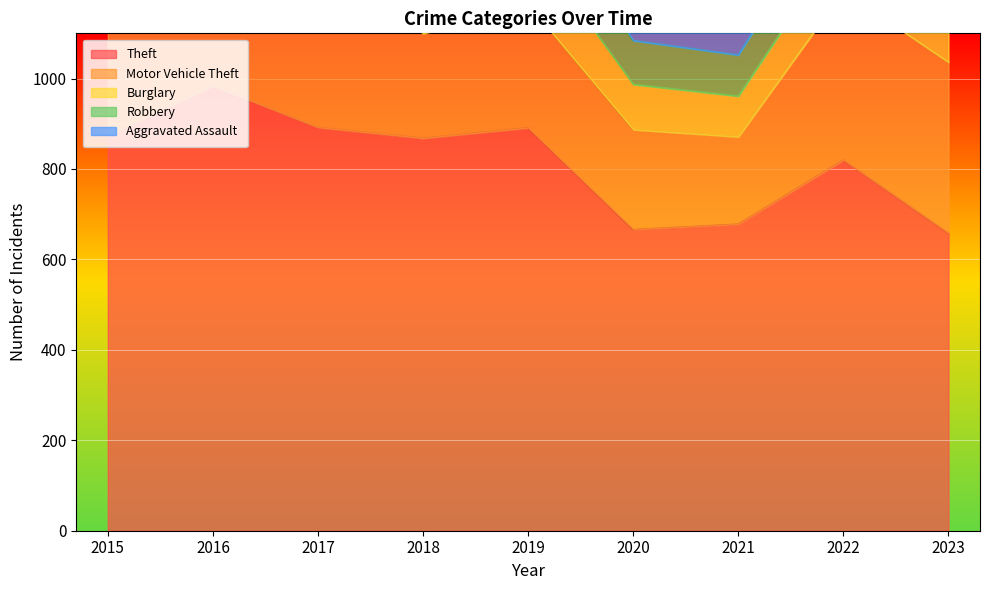

What is the total value across all series at 2020?

1197